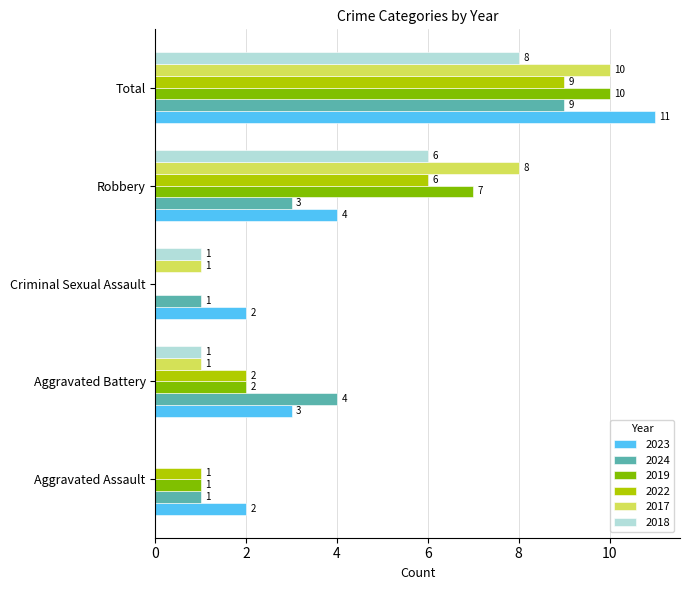

Where is 2023 nearest to the value 6?

Robbery